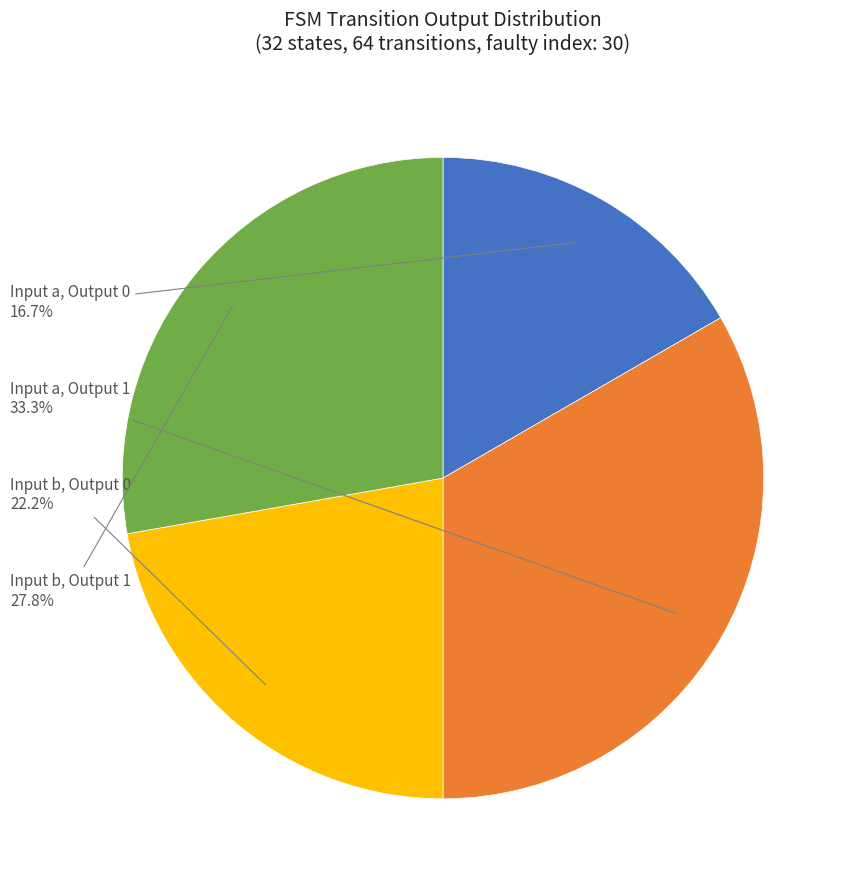

Is there any slice that represents more than half of the pie?

No